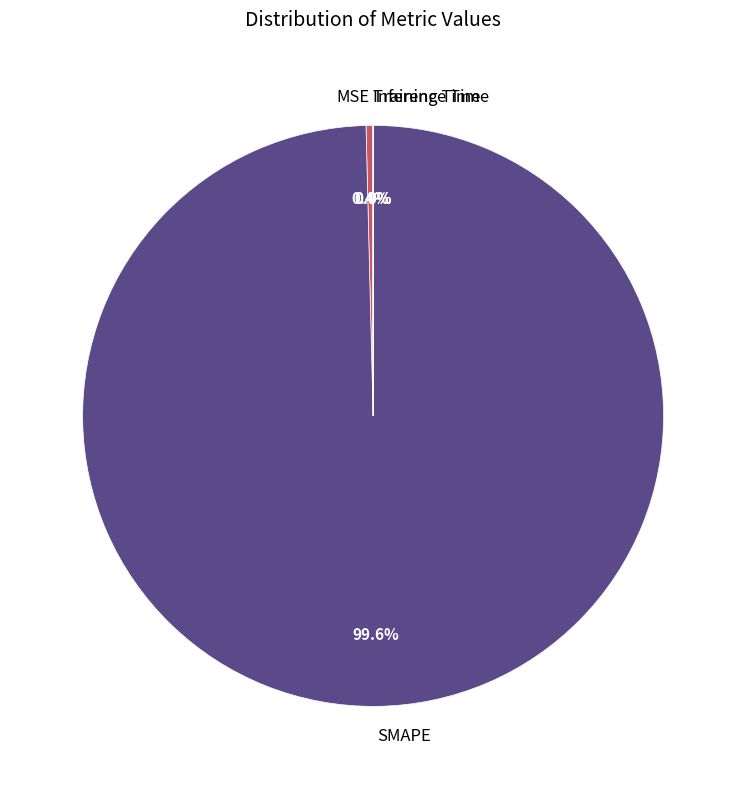

What is the largest slice in the pie chart?

SMAPE